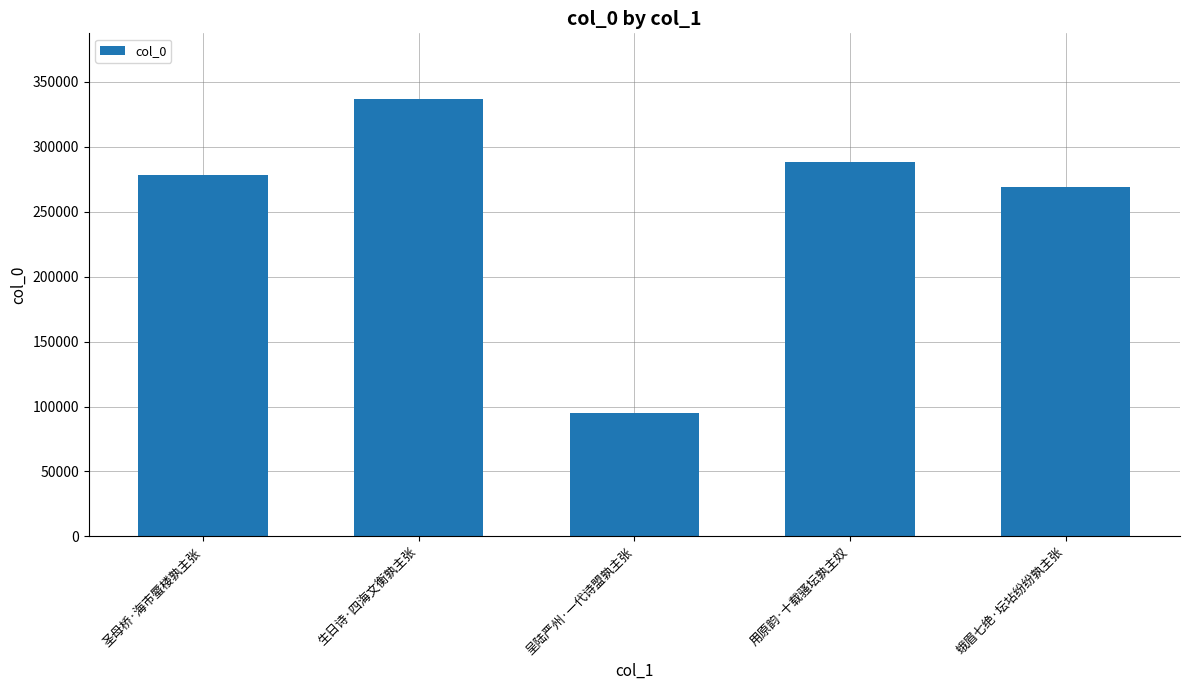

Are the bars grouped side by side (vs. stacked)?

No